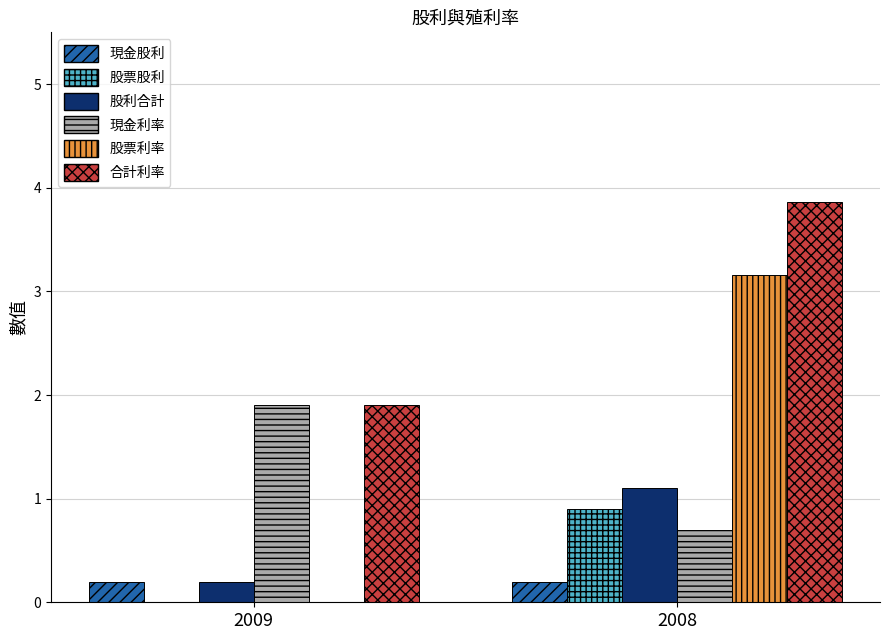

The 股票股利 series shows 0.9 at 2008. True or false?

True